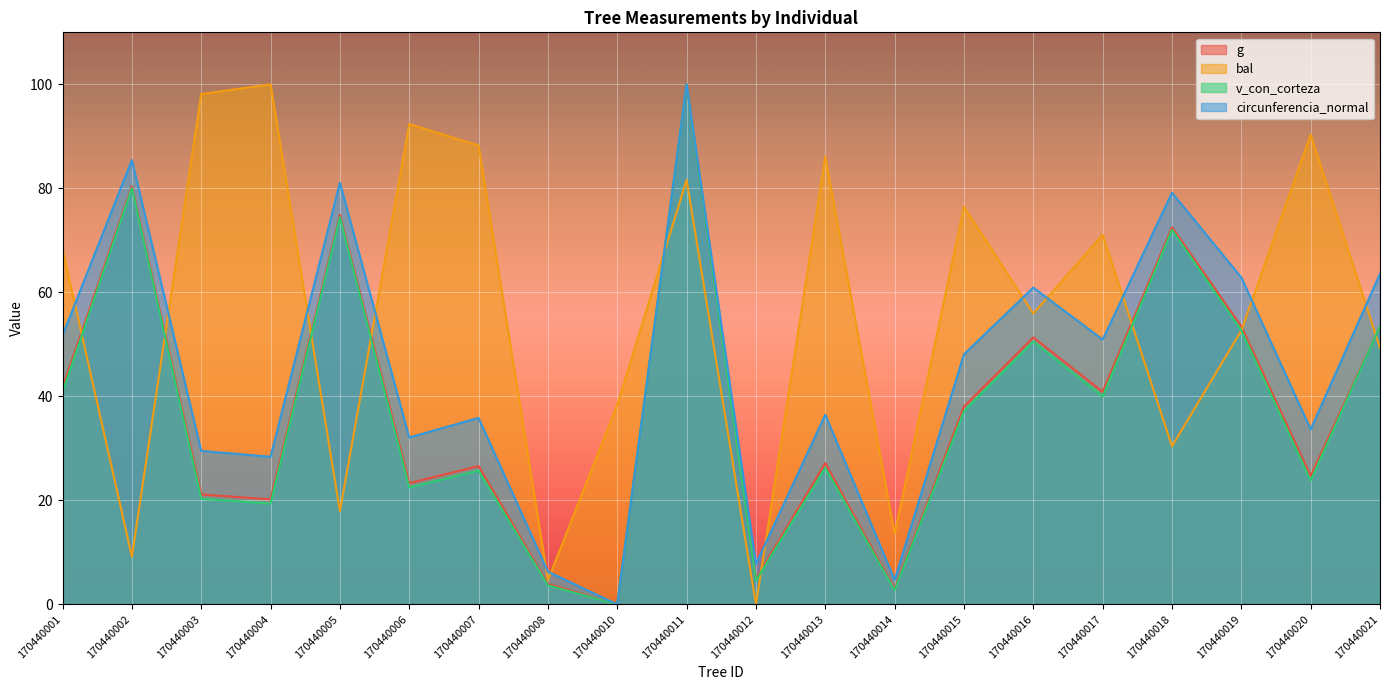

Reading left to right, extract all data points from this chart.

g: 170440001=41.7	170440002=80.4	170440003=21.1	170440004=20.2	170440005=74.9	170440006=23.3	170440007=26.6	170440008=3.9	170440010=0.0	170440011=100.0	170440012=4.9	170440013=27.2	170440014=2.9	170440015=38.0	170440016=51.3	170440017=40.9	170440018=72.5	170440019=53.5	170440020=24.7	170440021=53.5
bal: 170440001=68.3	170440002=9.2	170440003=98.1	170440004=100.0	170440005=17.9	170440006=92.4	170440007=88.2	170440008=4.7	170440010=38.4	170440011=81.6	170440012=0.0	170440013=86.1	170440014=13.6	170440015=76.5	170440016=55.9	170440017=71.1	170440018=30.4	170440019=52.7	170440020=90.3	170440021=49.3
v_con_corteza: 170440001=40.8	170440002=80.0	170440003=20.3	170440004=19.4	170440005=74.4	170440006=22.5	170440007=25.7	170440008=3.7	170440010=0.0	170440011=100.0	170440012=4.6	170440013=26.3	170440014=2.7	170440015=37.2	170440016=50.5	170440017=40.0	170440018=72.0	170440019=52.7	170440020=23.8	170440021=53.5
circunferencia_normal: 170440001=51.7	170440002=85.4	170440003=29.5	170440004=28.4	170440005=81.1	170440006=32.1	170440007=35.9	170440008=6.3	170440010=0.0	170440011=100.0	170440012=7.8	170440013=36.5	170440014=4.7	170440015=48.1	170440016=60.9	170440017=50.9	170440018=79.2	170440019=62.9	170440020=33.7	170440021=63.6